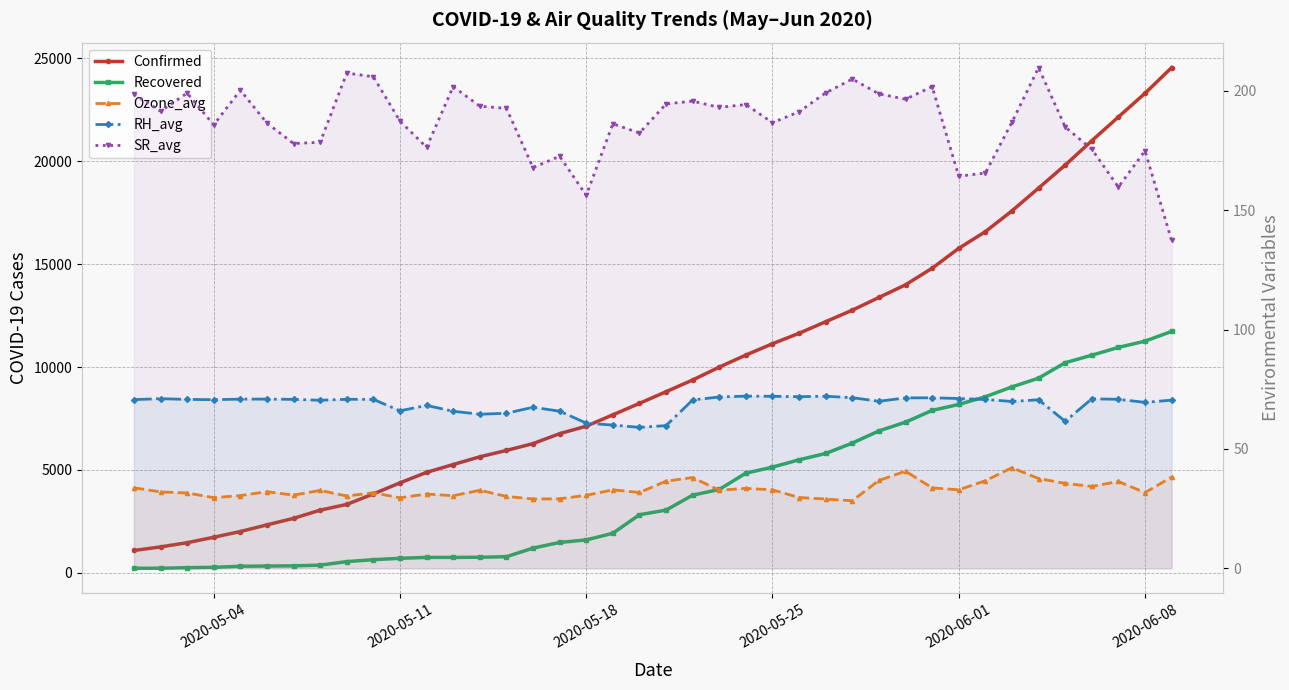

Which series has the widest spread of values?

Confirmed